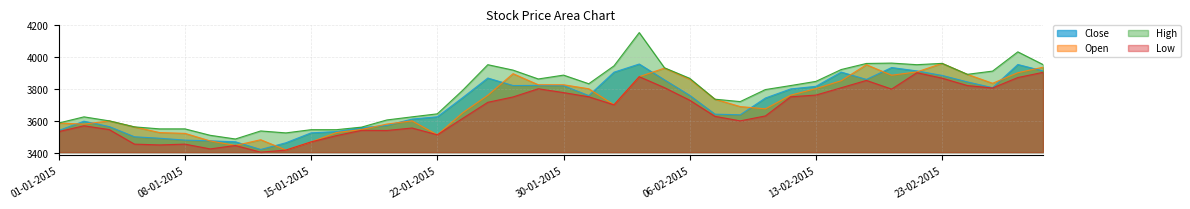

How many lines are shown in the chart?

4